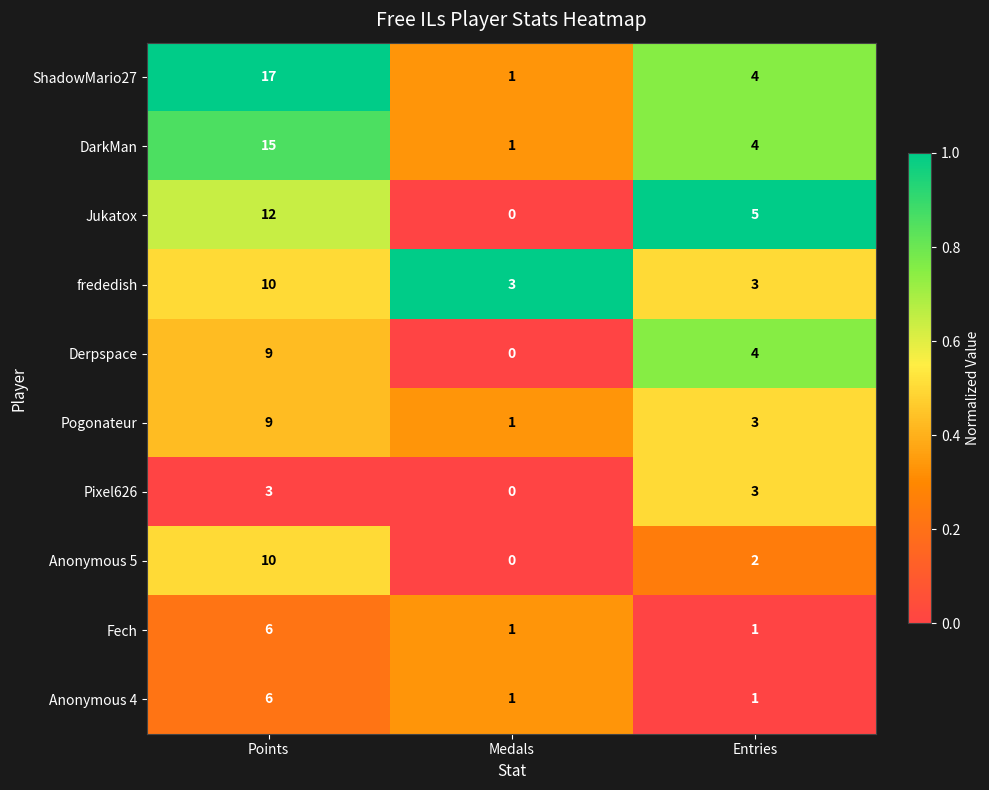

Between Points and Medals, which series saw the biggest shift?

ShadowMario27